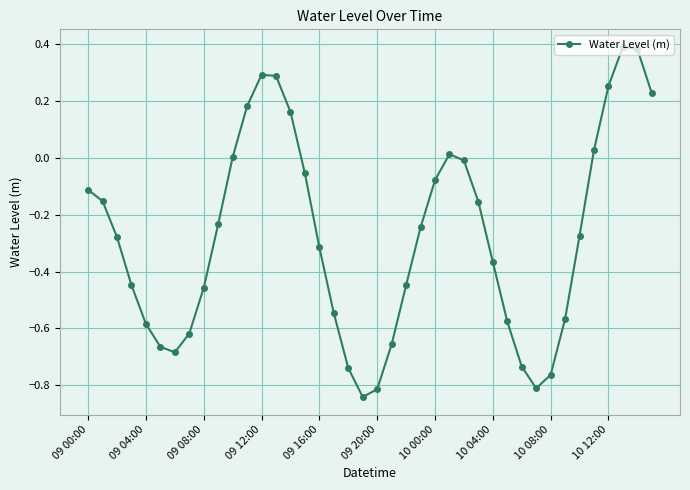

What is the sum of all values?

-11.0